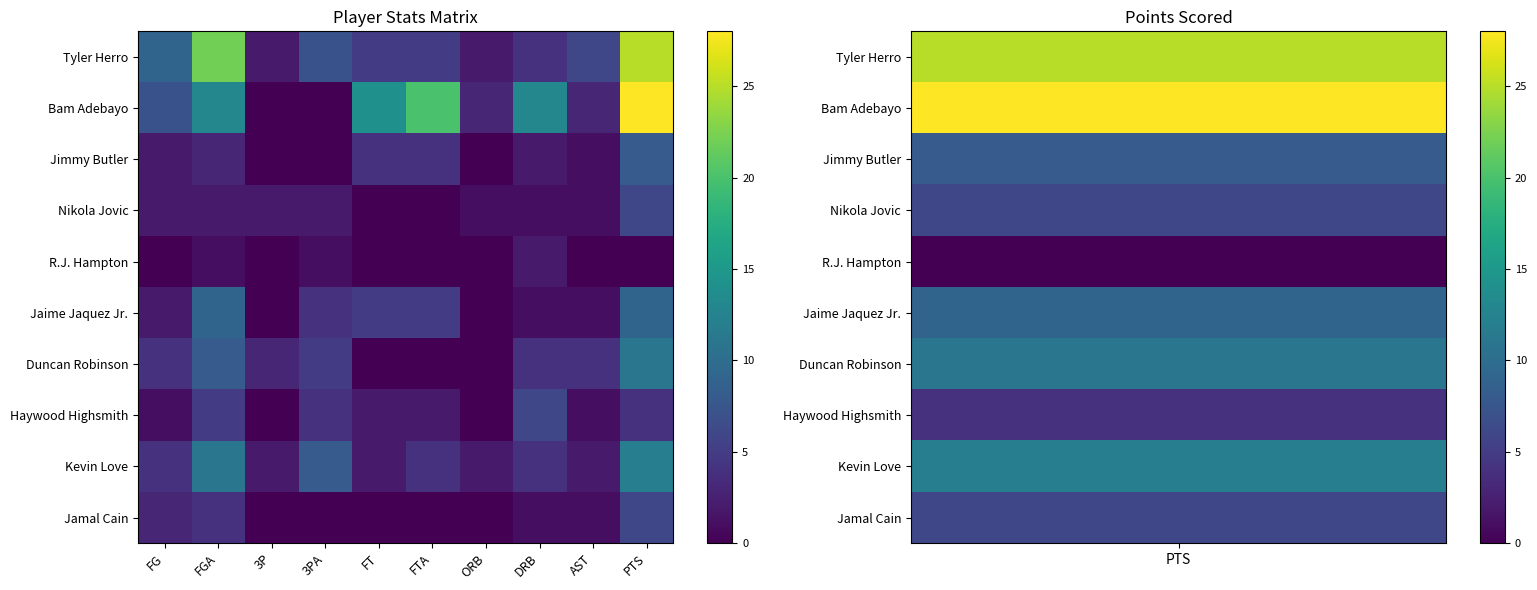

Between FT and FTA, which is larger?

FT